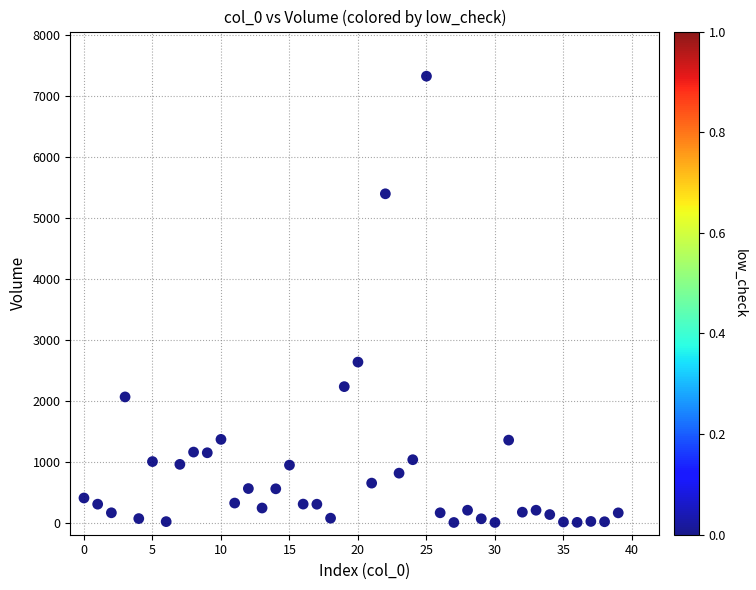

What is the range of Y values (max minus min)?

7324.0